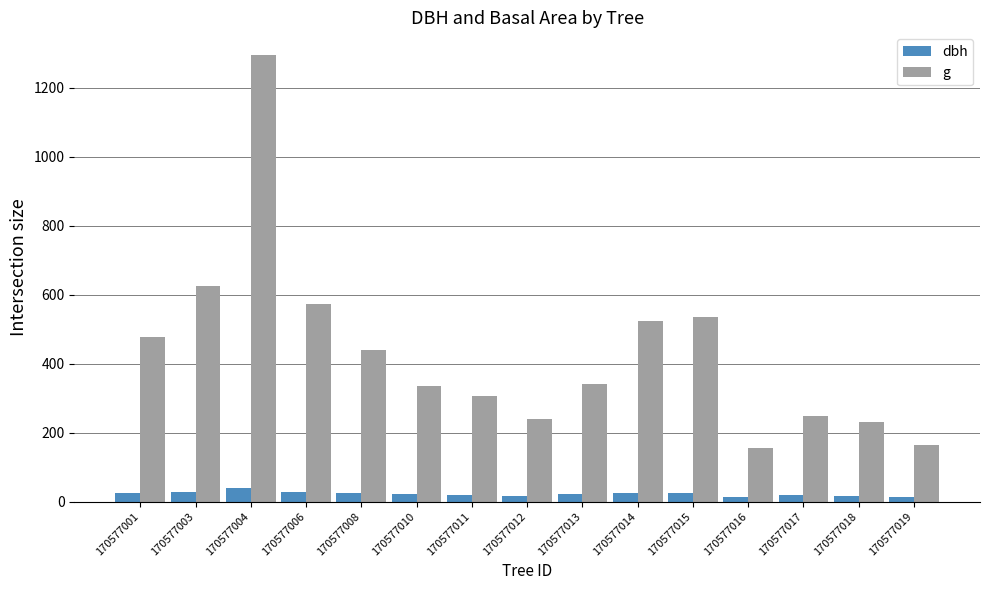

What is the maximum value shown in the chart?

1296.1